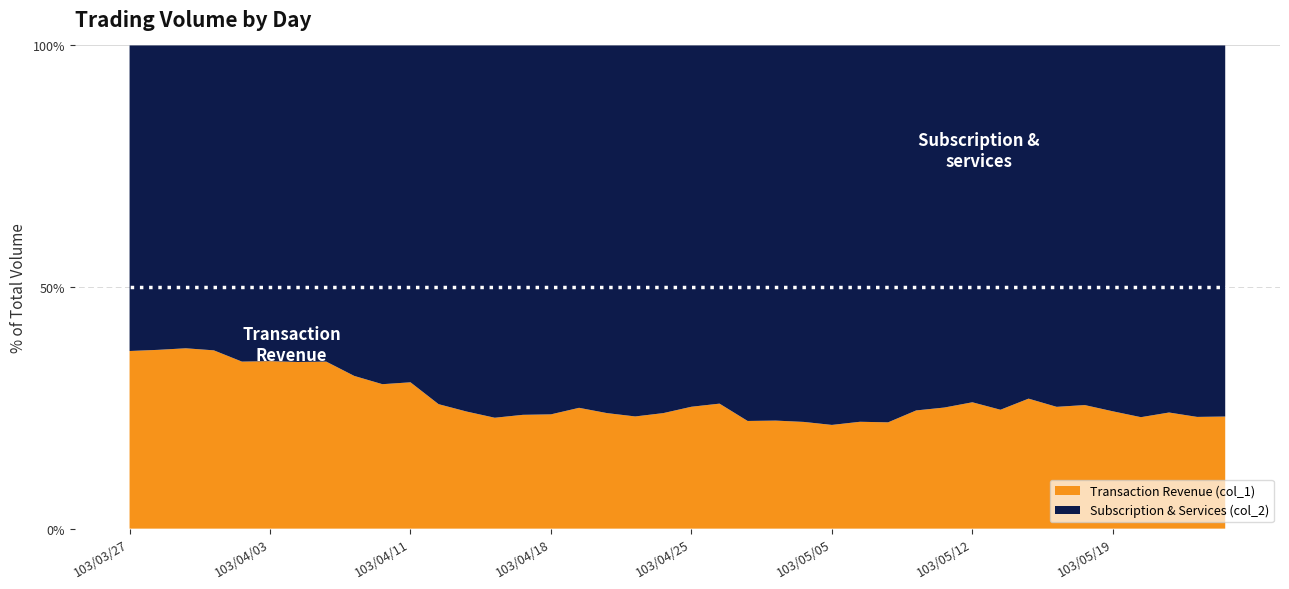

Reading left to right, transcribe all the data shown in this chart.

Transaction Revenue (col_1): 103/03/27=5000	103/03/28=77000	103/03/31=48000	103/04/01=20000	103/04/02=1270000	103/04/03=1459000	103/04/07=1895000	103/04/08=1915000	103/04/09=2143000	103/04/10=1127000	103/04/11=407000	103/04/14=490000	103/04/15=496000	103/04/16=276000	103/04/17=418000	103/04/18=246000	103/04/21=118000	103/04/22=92000	103/04/23=168000	103/04/24=51000	103/04/25=176000	103/04/28=17000	103/04/29=524000	103/04/30=86000	103/05/02=20000	103/05/05=83000	103/05/06=101000	103/05/07=44000	103/05/08=170000	103/05/09=75000	103/05/12=29000	103/05/13=162000	103/05/14=131000	103/05/15=110000	103/05/16=30000	103/05/19=200000	103/05/20=81000	103/05/21=51000	103/05/22=16000	103/05/23=136000
Subscription & Services (col_2): 103/03/27=8600	103/03/28=131110	103/03/31=80600	103/04/01=34200	103/04/02=2403690	103/04/03=2749990	103/04/07=3599340	103/04/08=3624210	103/04/09=4638290	103/04/10=2642790	103/04/11=936870	103/04/14=1412090	103/04/15=1550920	103/04/16=926530	103/04/17=1356610	103/04/18=794060	103/04/21=353900	103/04/22=292840	103/04/23=555520	103/04/24=162280	103/04/25=521650	103/04/28=48710	103/04/29=1827210	103/04/30=298580	103/05/02=70550	103/05/05=303650	103/05/06=355680	103/05/07=156000	103/05/08=524860	103/05/09=224260	103/05/12=81890	103/05/13=496340	103/05/14=355900	103/05/15=326360	103/05/16=87300	103/05/19=623640	103/05/20=270120	103/05/21=161200	103/05/22=53190	103/05/23=450130